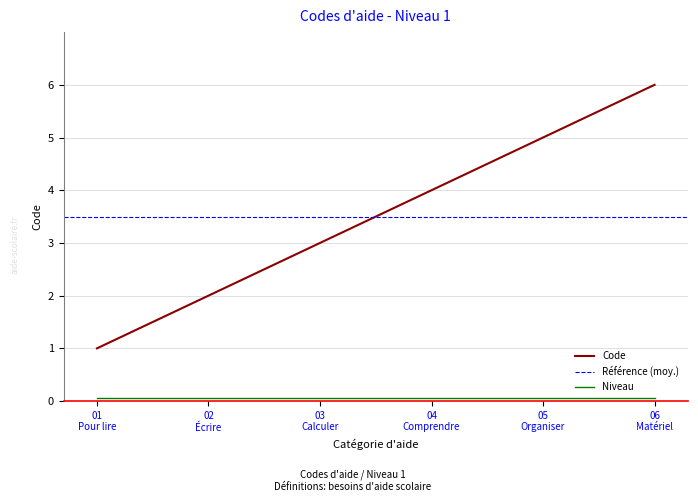

What is the lowest value of the Code series?

1.0